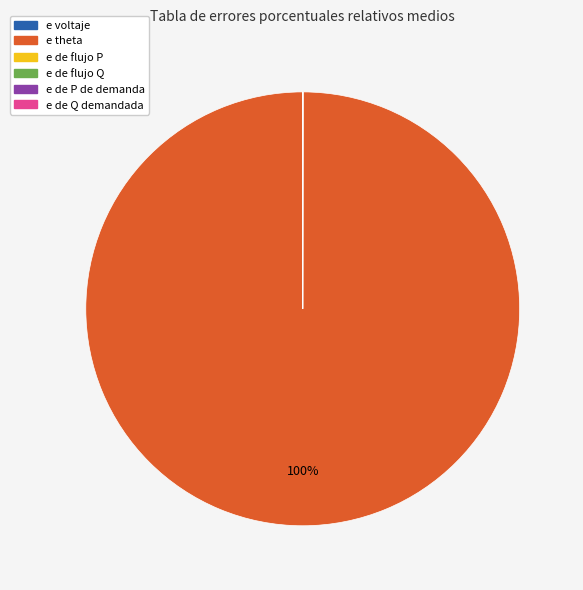

To the nearest percent, what is the difference between the largest and smallest slice percentages?

100%